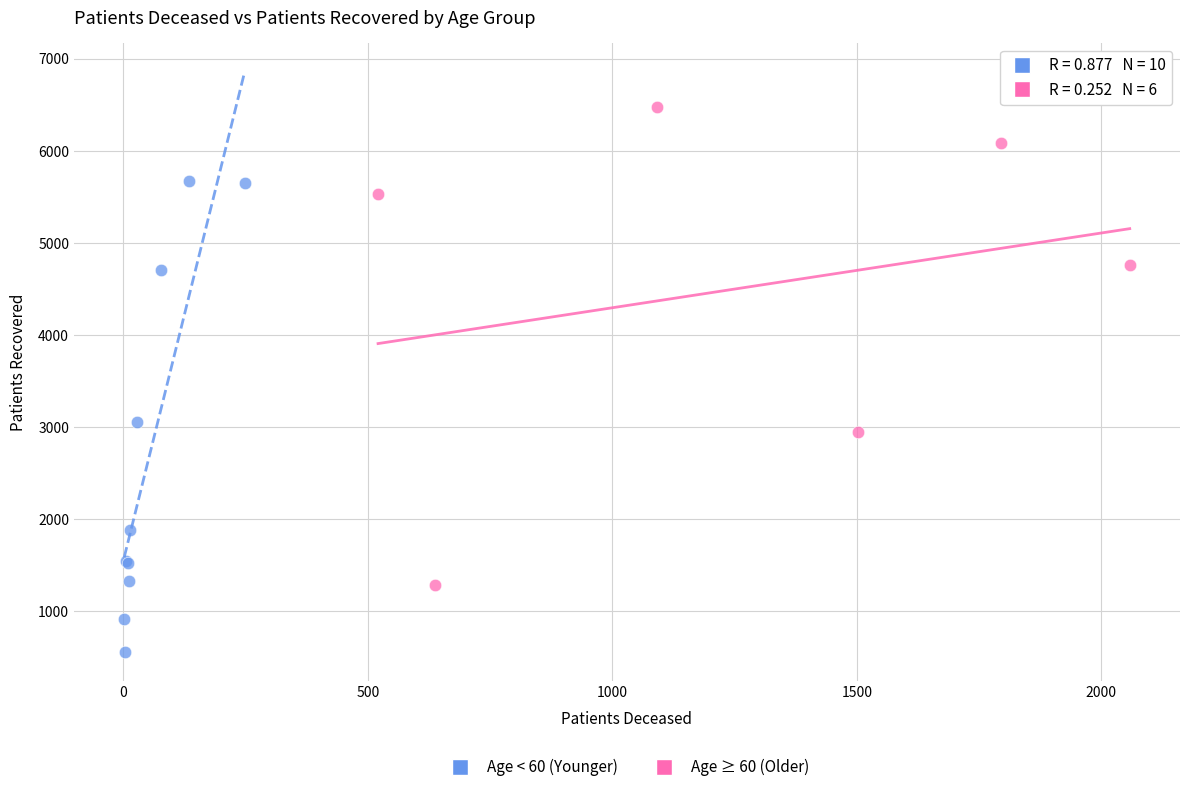

Which series contains the highest Y value?

Age ≥ 60 (Older)